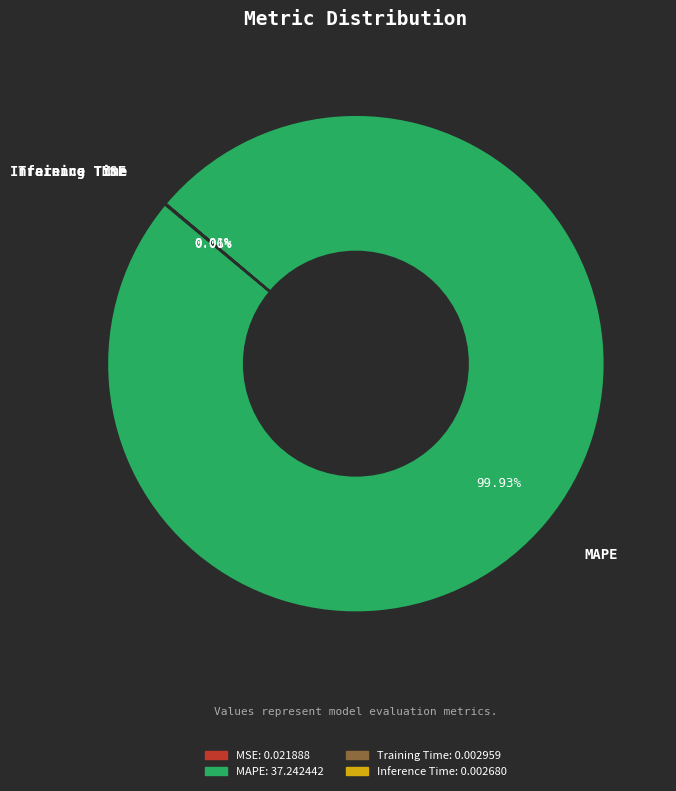

Which slice is the largest?

MAPE